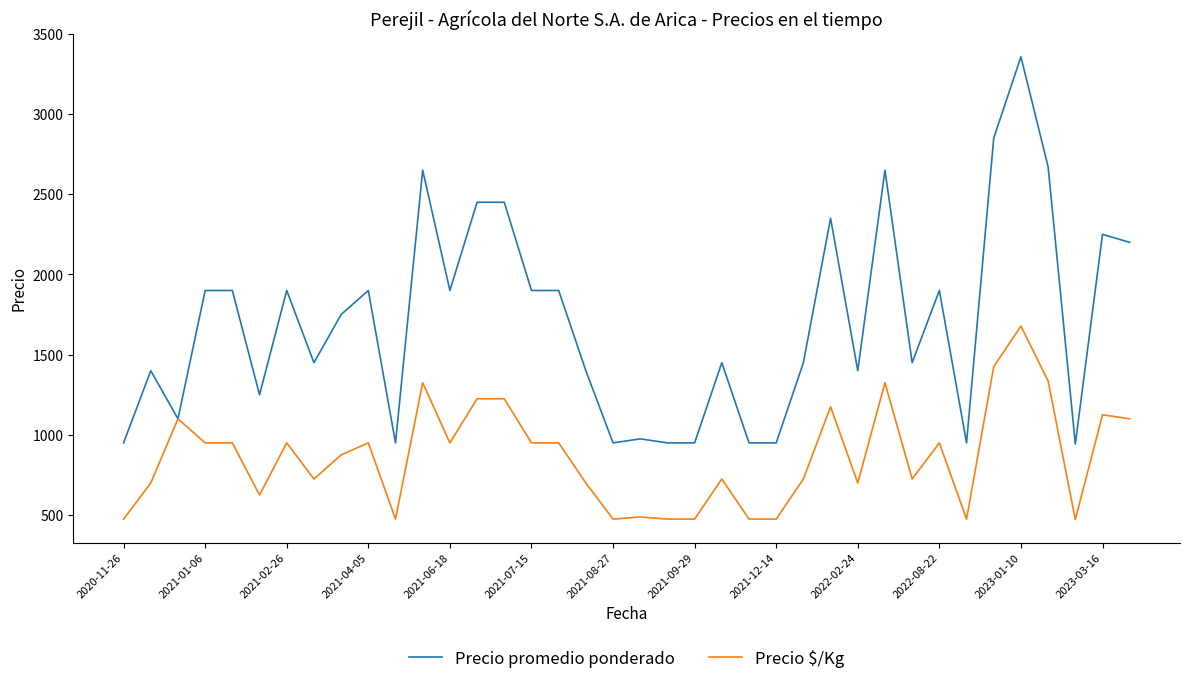

Rank the series by their average value, from lowest to highest.

Precio $/Kg, Precio promedio ponderado